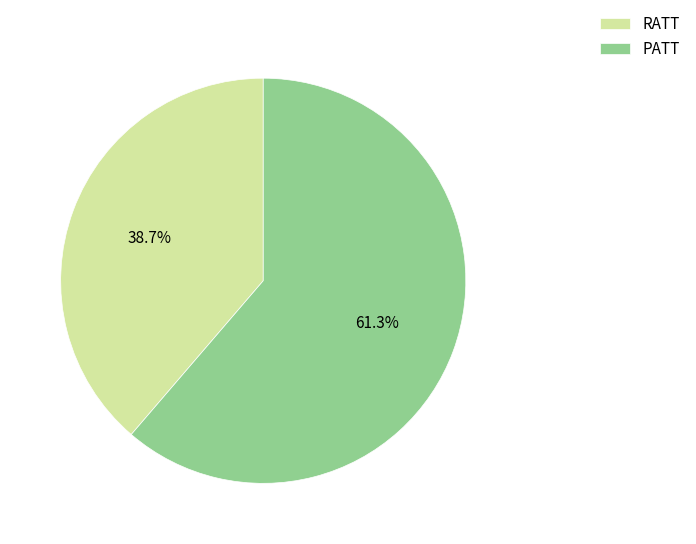

What portion of the pie excludes PATT?

38.7%